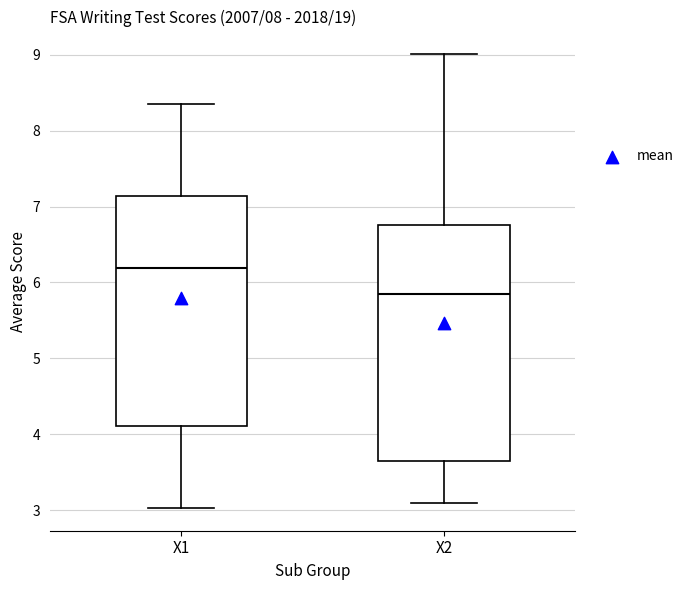

Where is the lower edge of the box for X2 on the y-axis? The values are not printed on the chart, so give them approximately, as read against the axis.

3.6